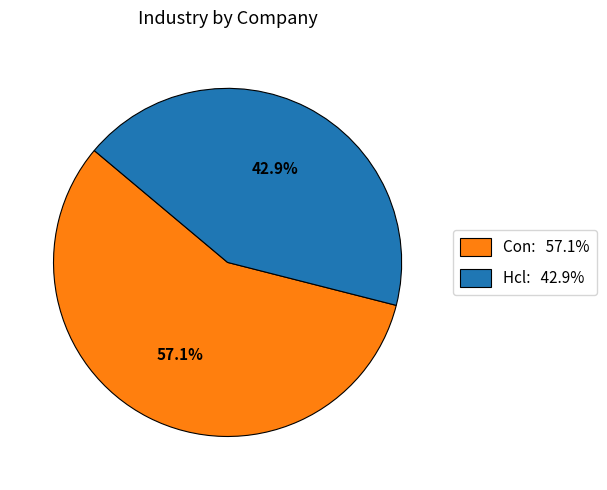

To the nearest percent, what portion does Con represent?

57%